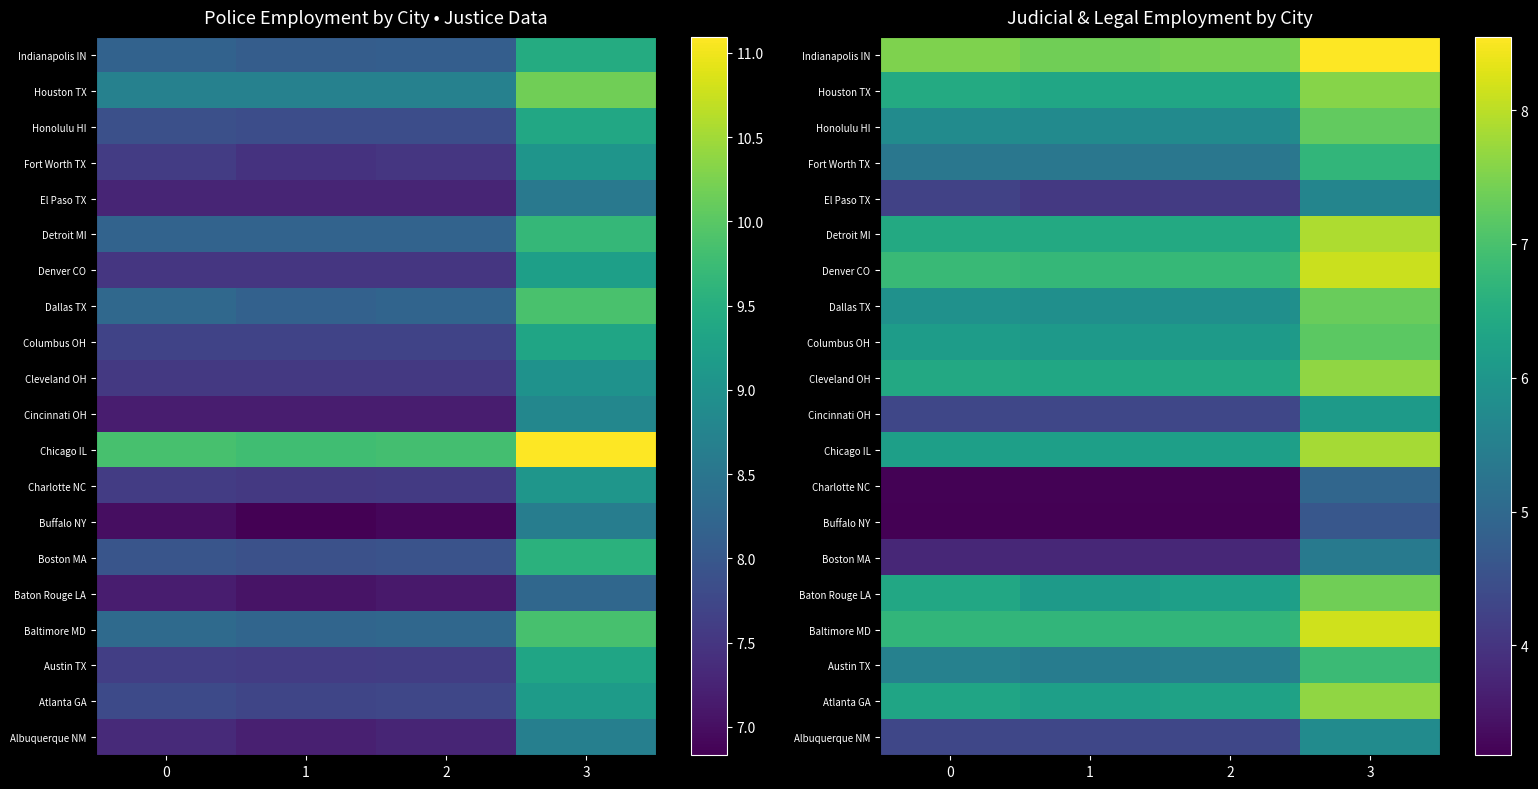

The Honolulu HI series shows 5.7 at 1. True or false?

True